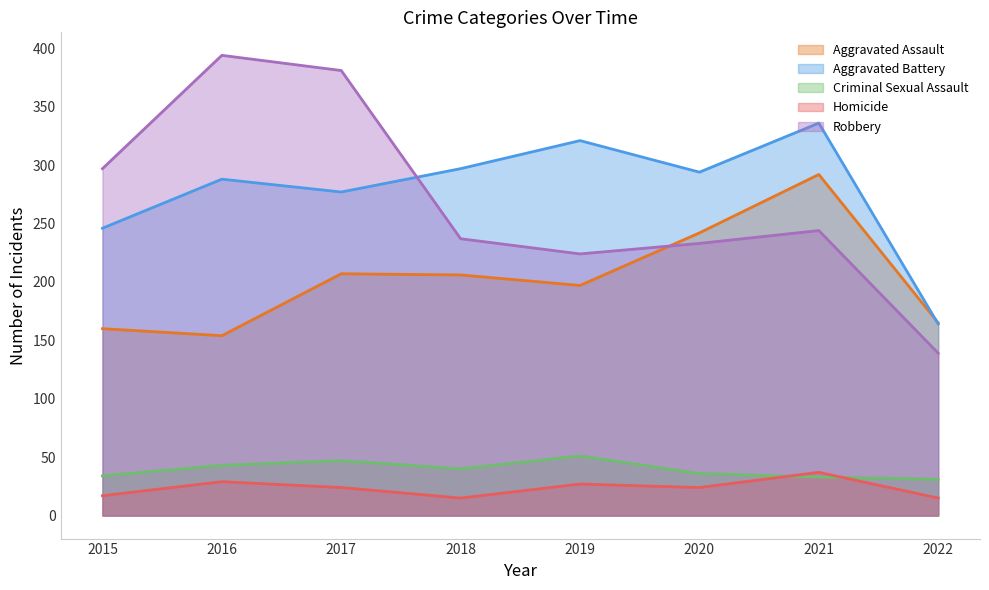

Which label corresponds to the smallest value in the chart?

2018